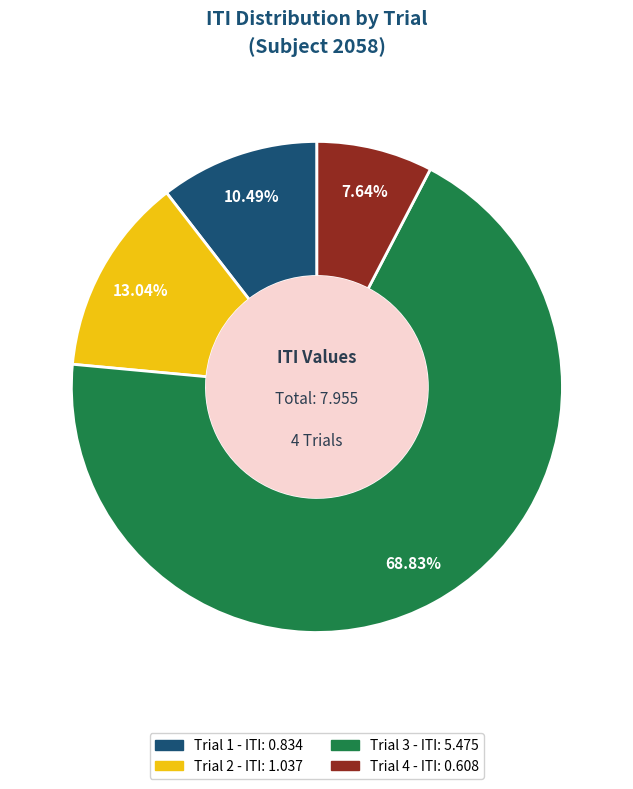

To the nearest percent, what portion does Trial 1 represent?

10%